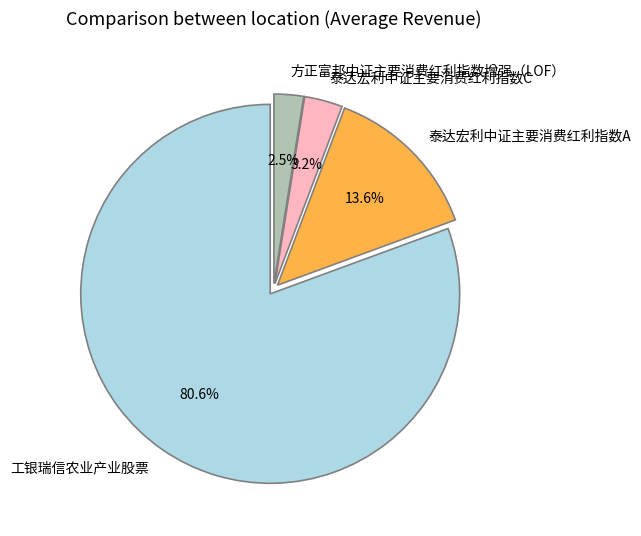

Rank the categories by value from lowest to highest.

方正富邦中证主要消费红利指数增强（LOF）, 泰达宏利中证主要消费红利指数C, 泰达宏利中证主要消费红利指数A, 工银瑞信农业产业股票